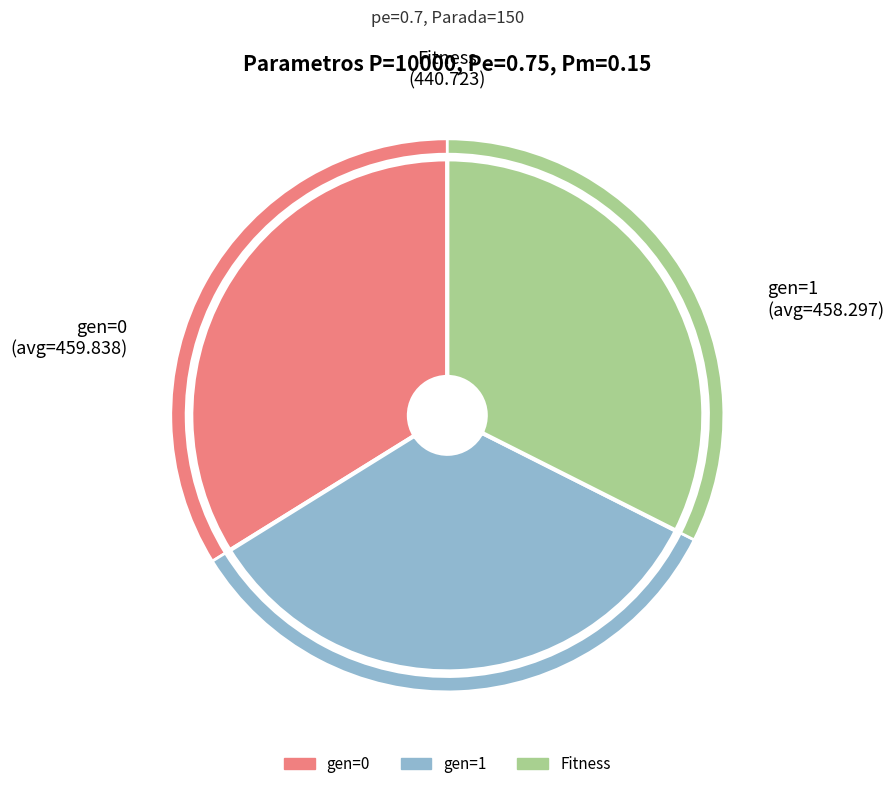

How many slices are in this pie chart?

3